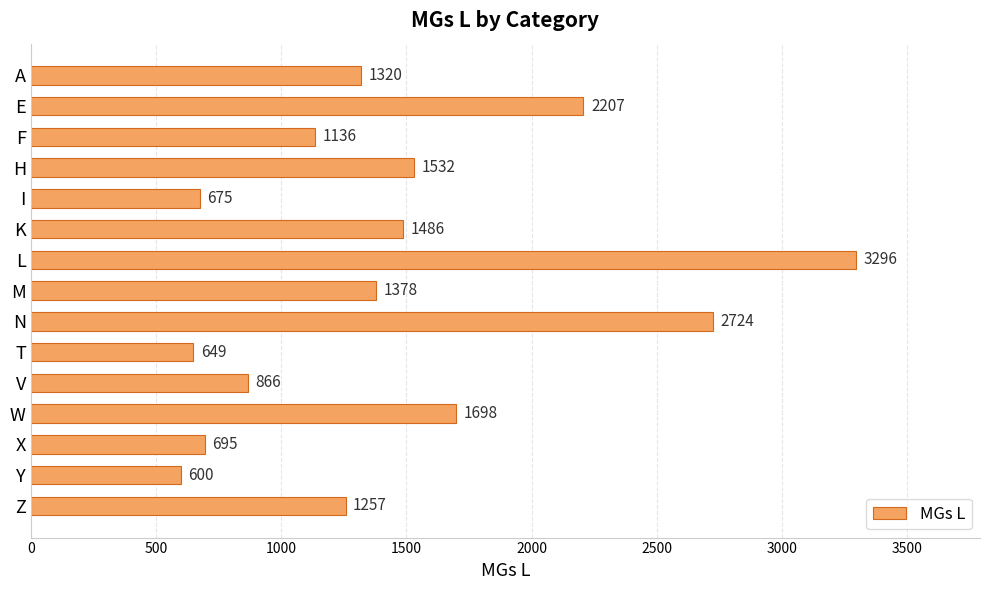

Where is the data nearest to the value 1948?

W